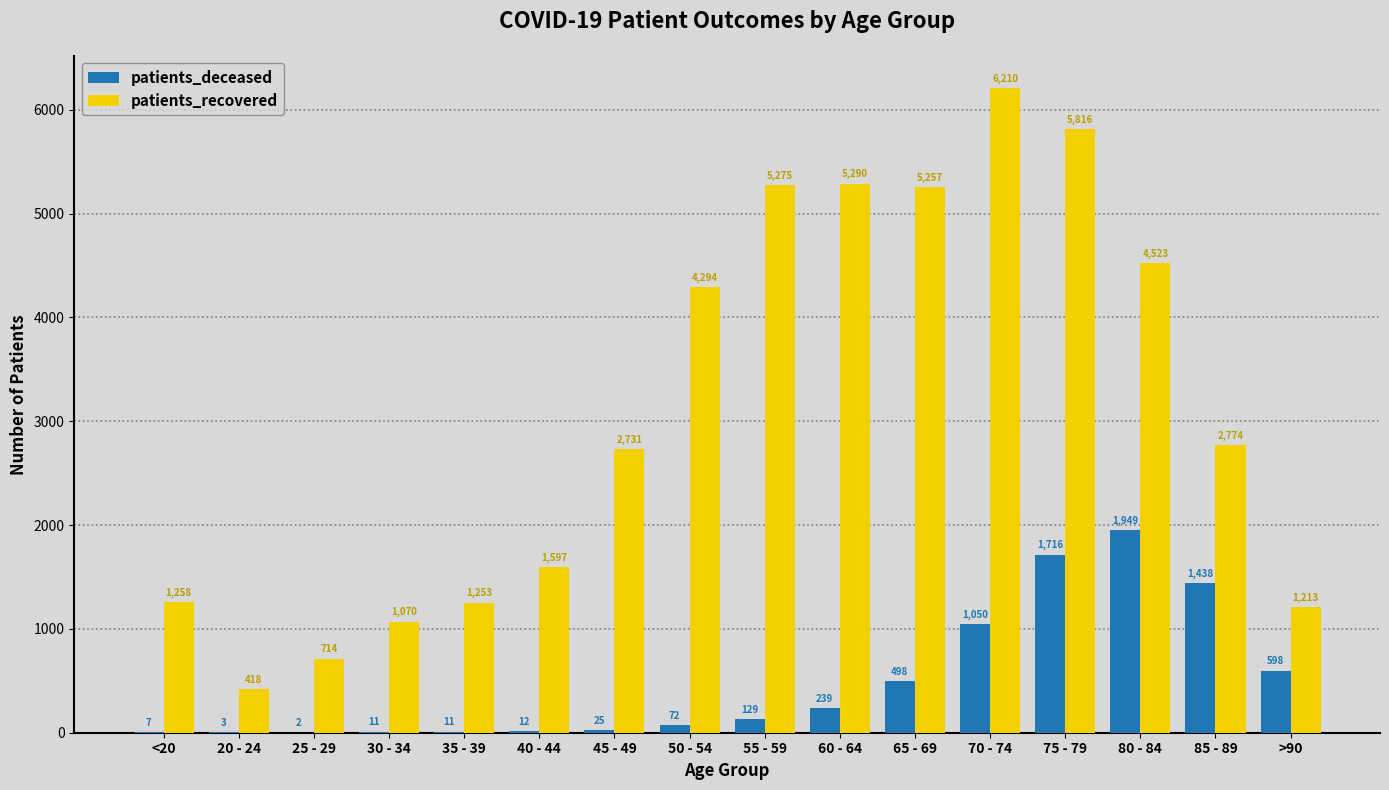

Between 35 - 39 and 50 - 54, which series saw the biggest shift?

patients_recovered